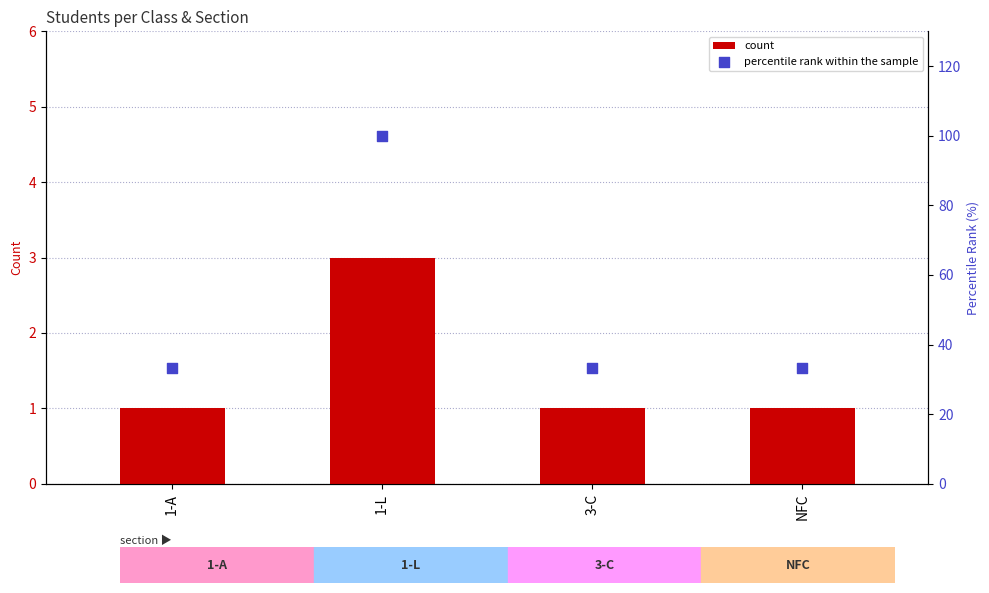

Which series has the largest total across all categories?

percentile rank within the sample